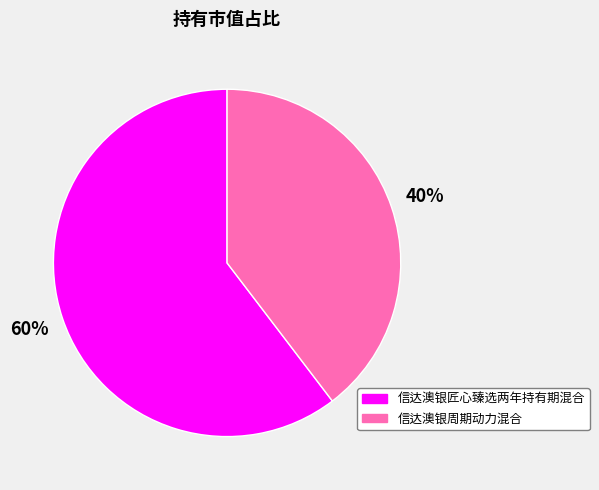

To the nearest percent, what portion does 信达澳银匠心臻选两年持有期混合 represent?

60%